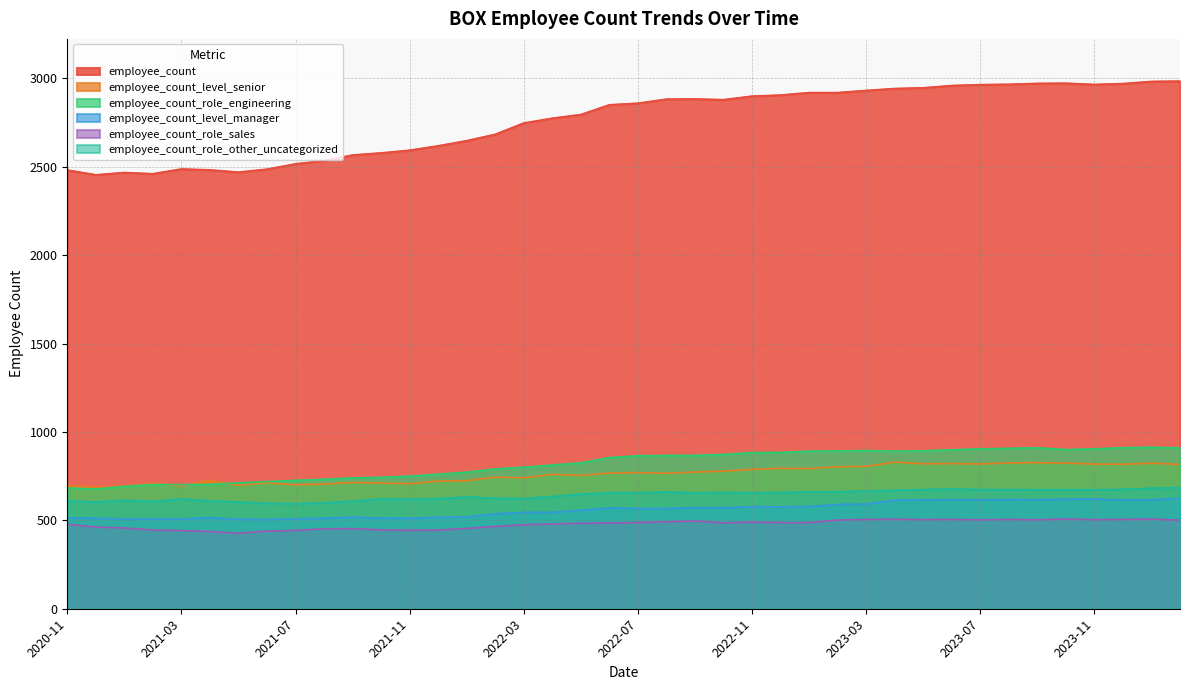

How many data points in employee_count_role_other_uncategorized are less than 655?

19